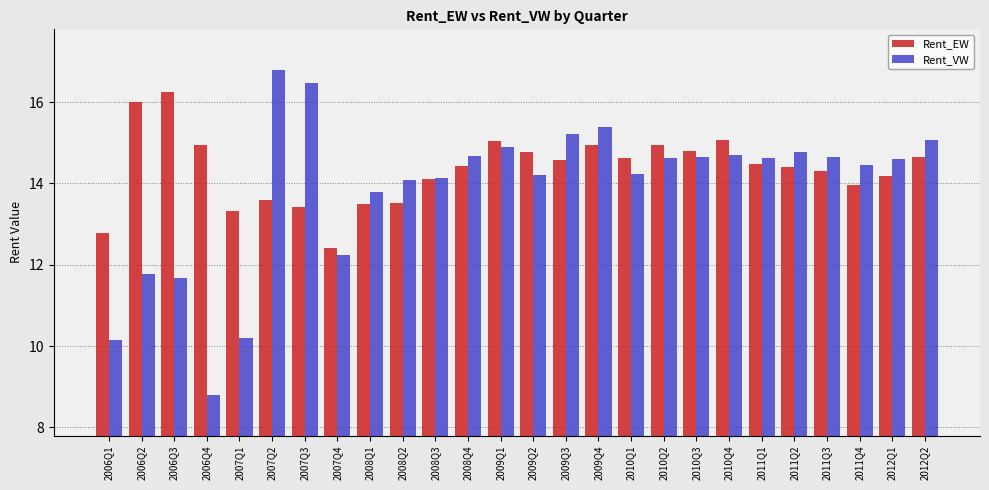

Rank the series at 2010Q4 from highest to lowest value.

Rent_EW, Rent_VW